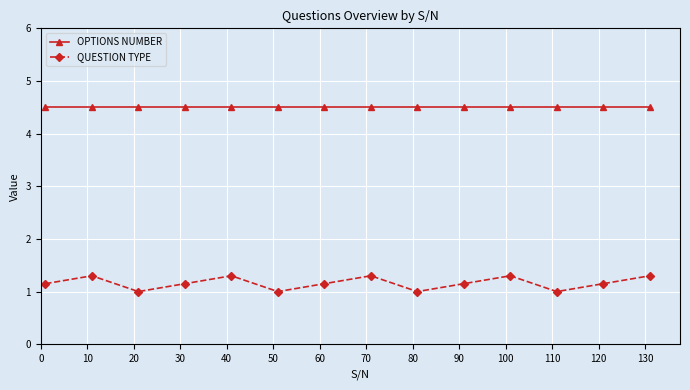

Which series has the largest range (max minus min)?

QUESTION TYPE